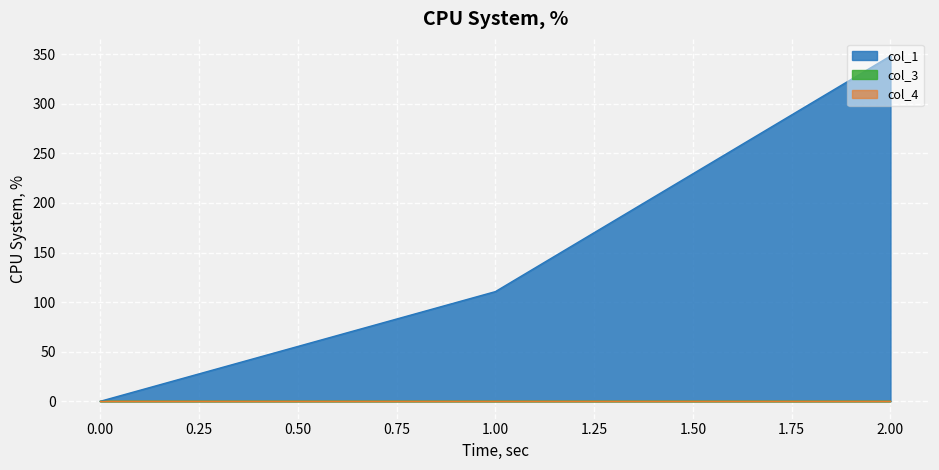

At which label does col_1 first exceed 110?

1.00